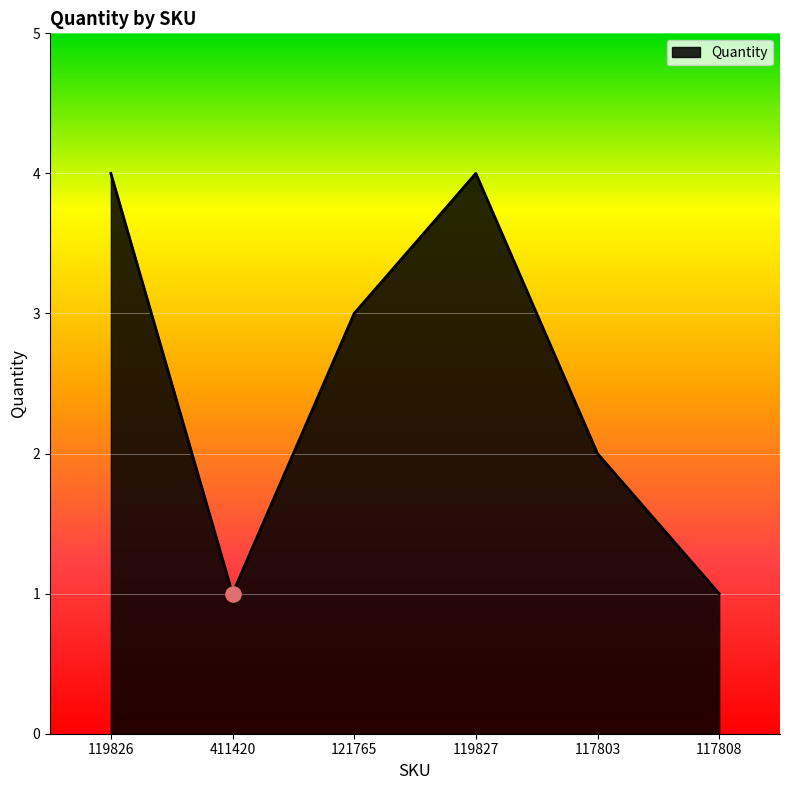

Approximately how many times larger is the value at 411420 compared to 117803?

0.5